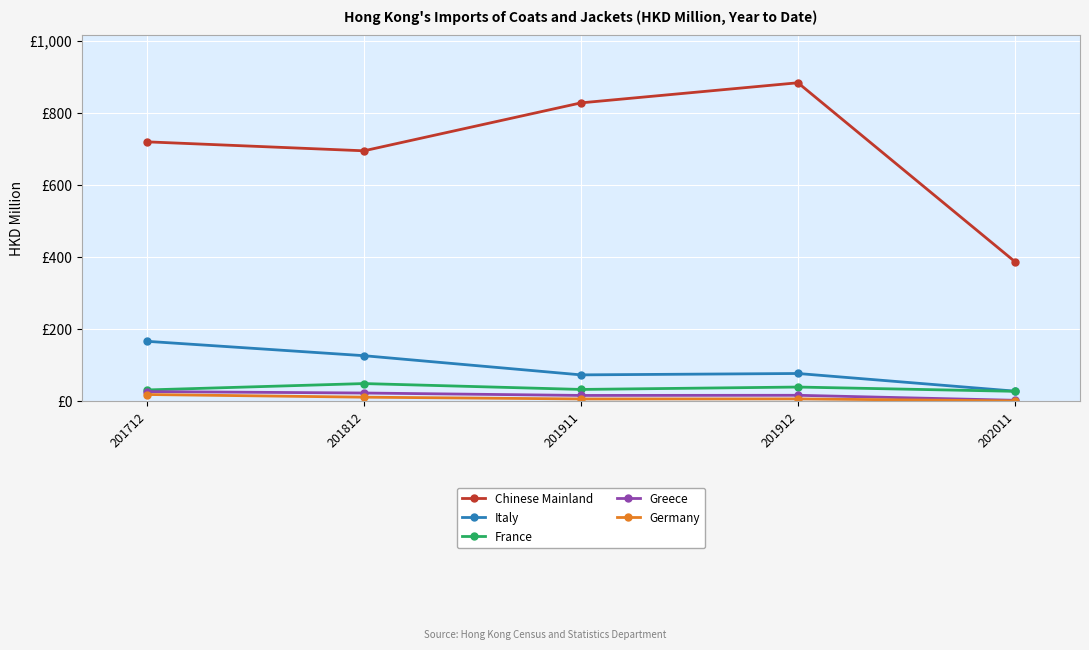

True or false: Italy and Germany cross at least once.

False